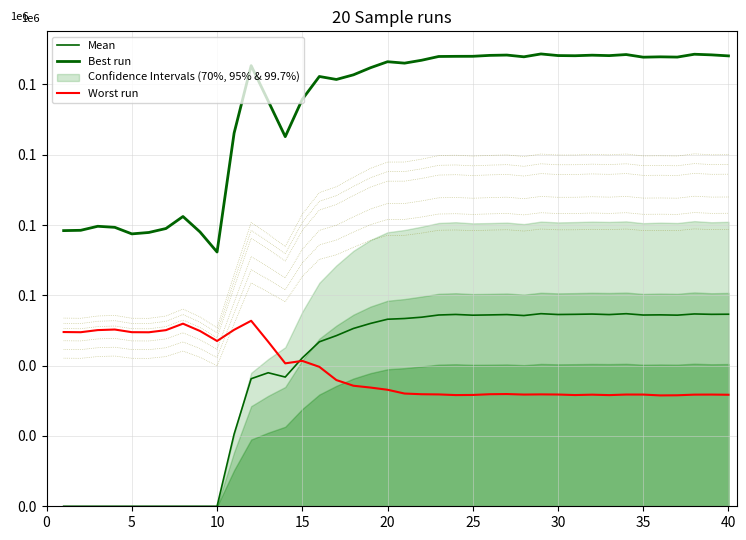

How many series are shown in this chart?

3